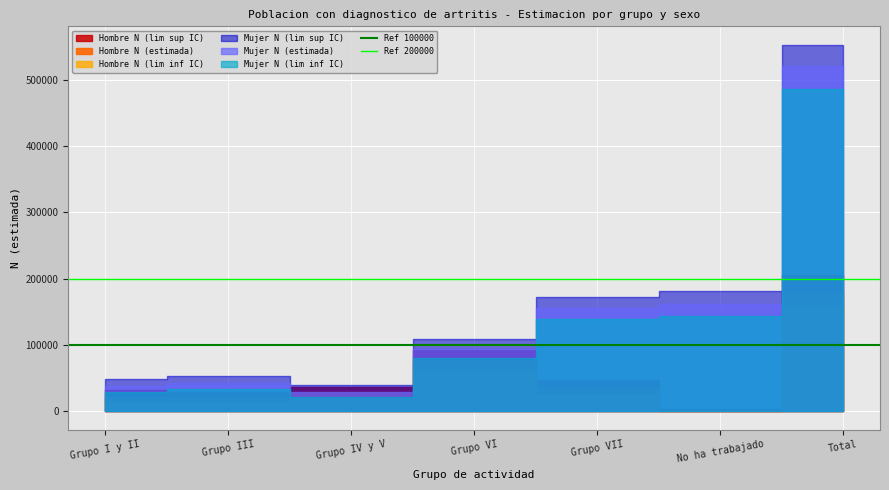

What is the sum of all Ref 200000 values?

400000